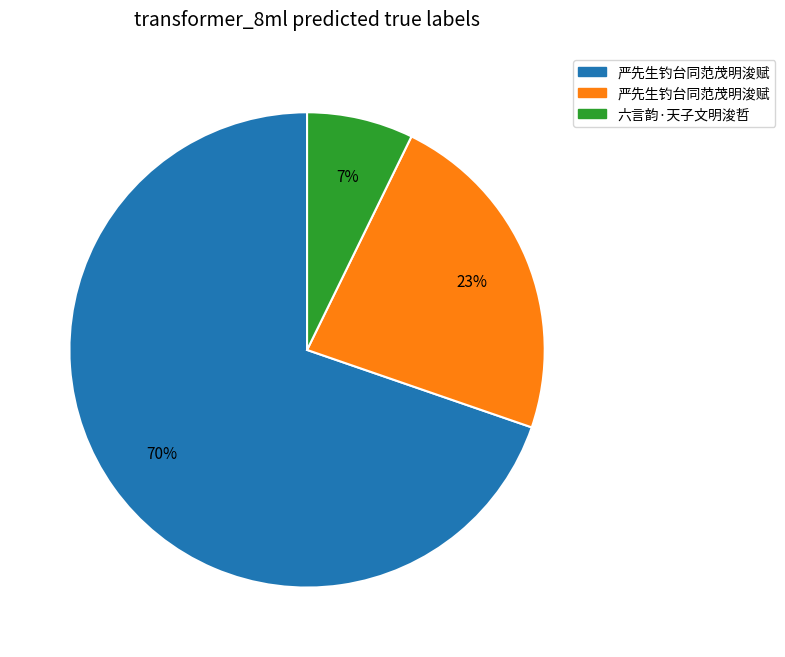

Does any single category account for the majority?

Yes